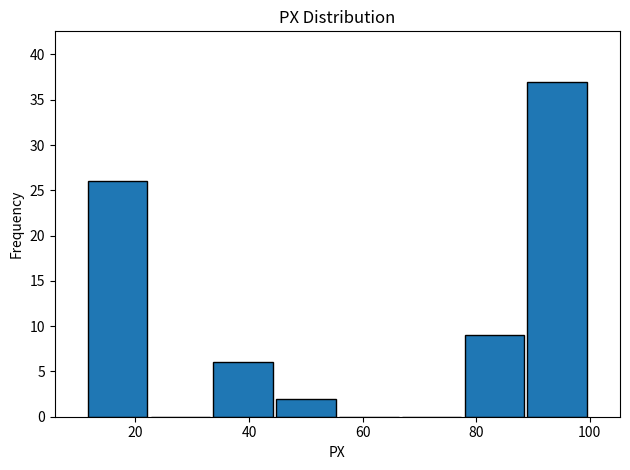

Reading left to right, transcribe this chart: for each bar, give the range it covers on the x-axis and its height. Neither the bar edges nor the heights are printed on the chart, so give them approximately, as read against the axes.

12 to 22: 26
22 to 34: 0
34 to 44: 6
44 to 56: 2
56 to 66: 0
66 to 78: 0
78 to 88: 9
88 to 100: 37